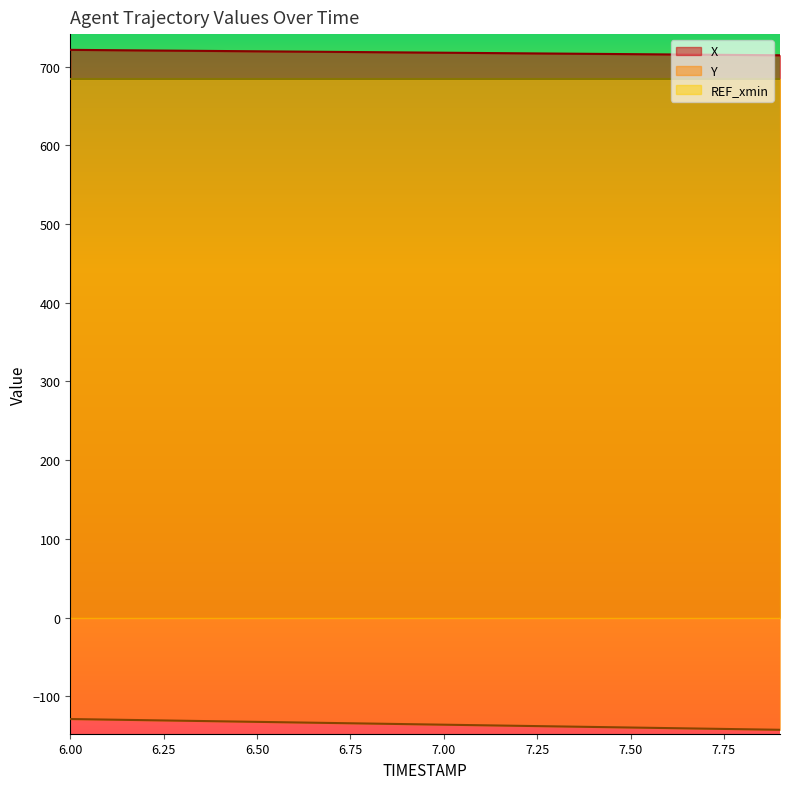

What are all the series names shown in the legend?

X, Y, REF_xmin